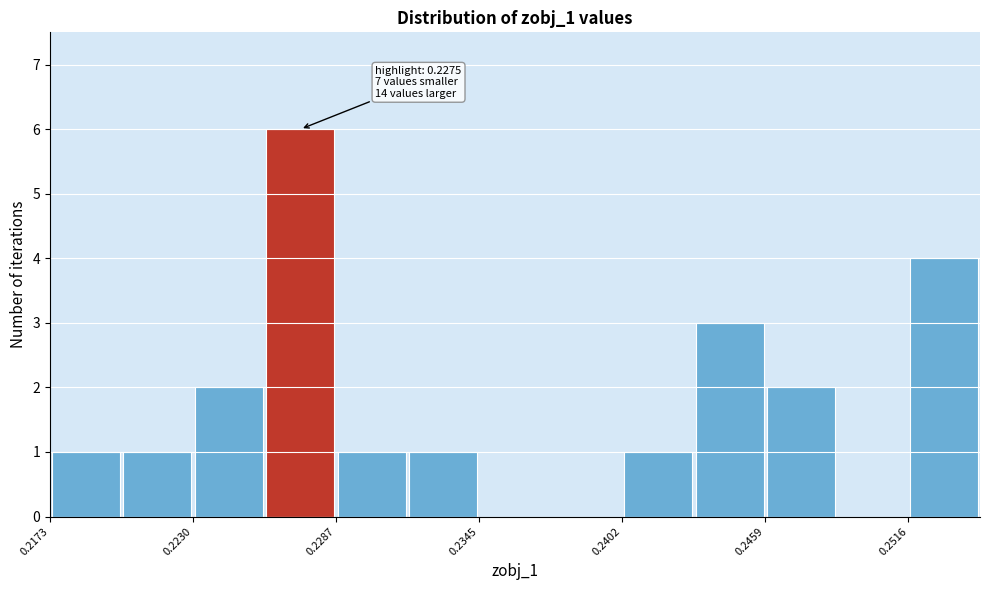

Around what value on the x-axis is the tallest bar? Give the approximate position of its centre, as read against the axis.

0.227